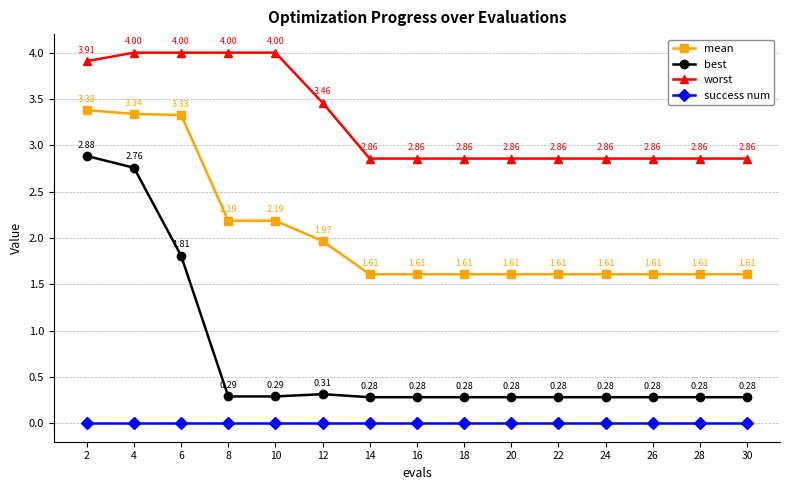

List the series in order of their overall mean, lowest first.

success num, best, mean, worst